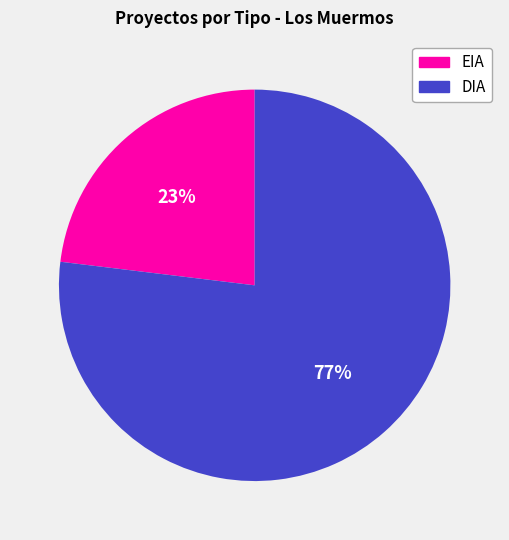

The DIA slice represents 77% of the pie. True or false?

True